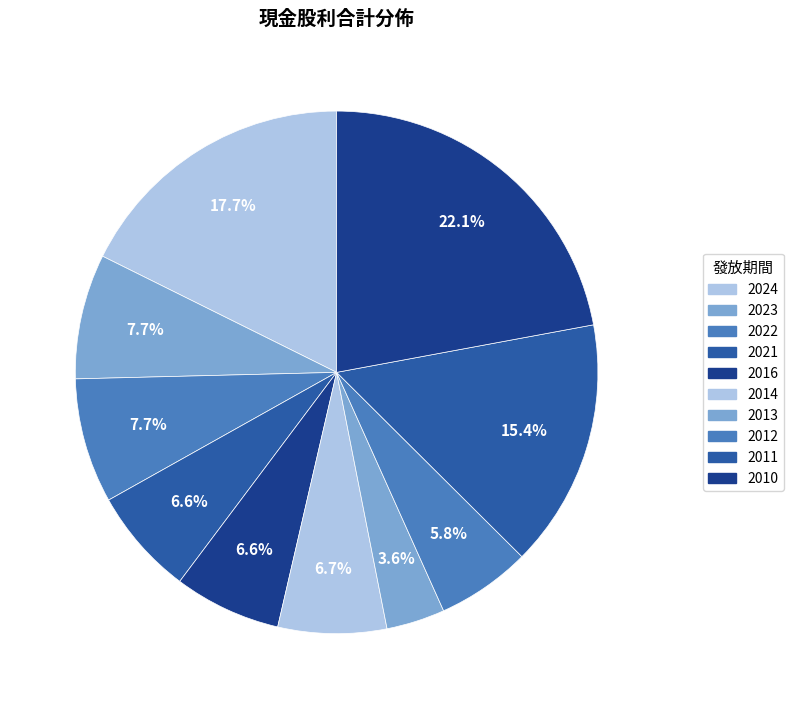

How many segments does this pie chart have?

10